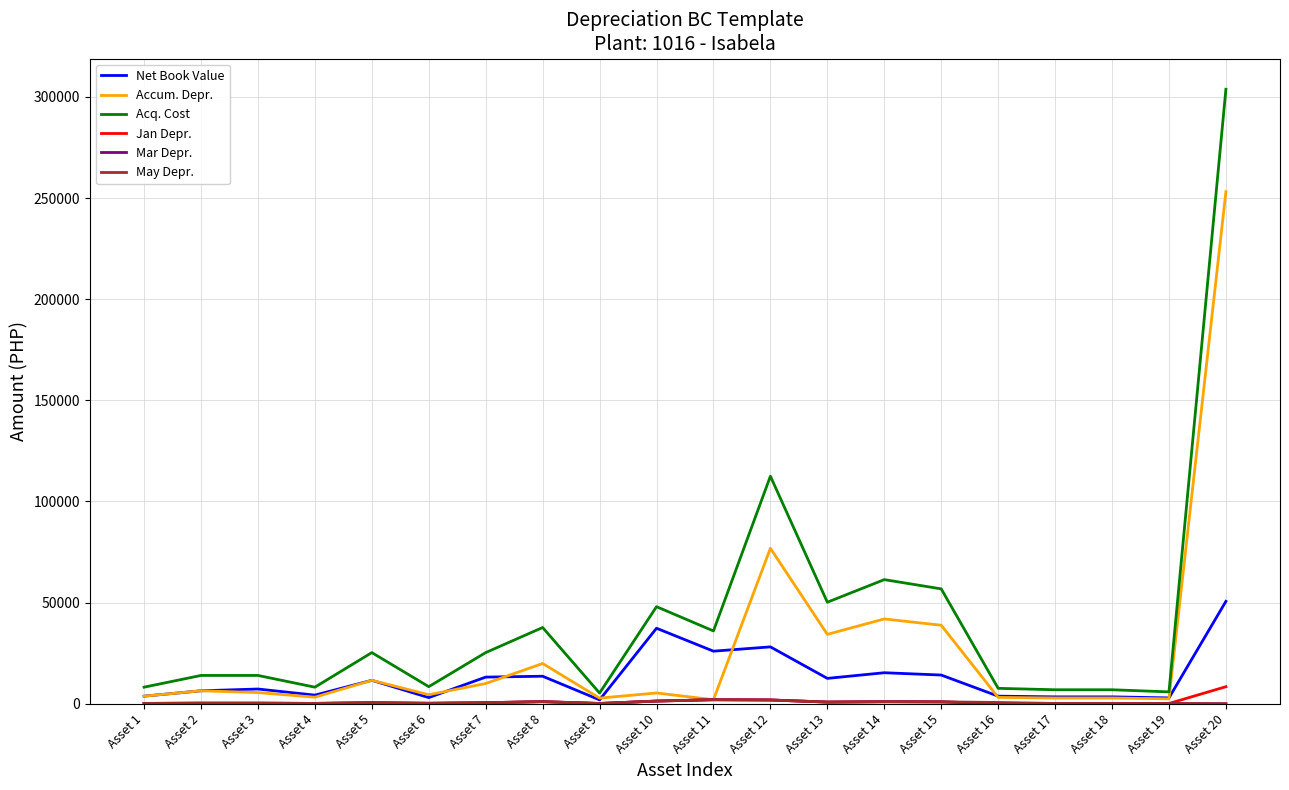

Where is Acq. Cost nearest to the value 154550?

Asset 12